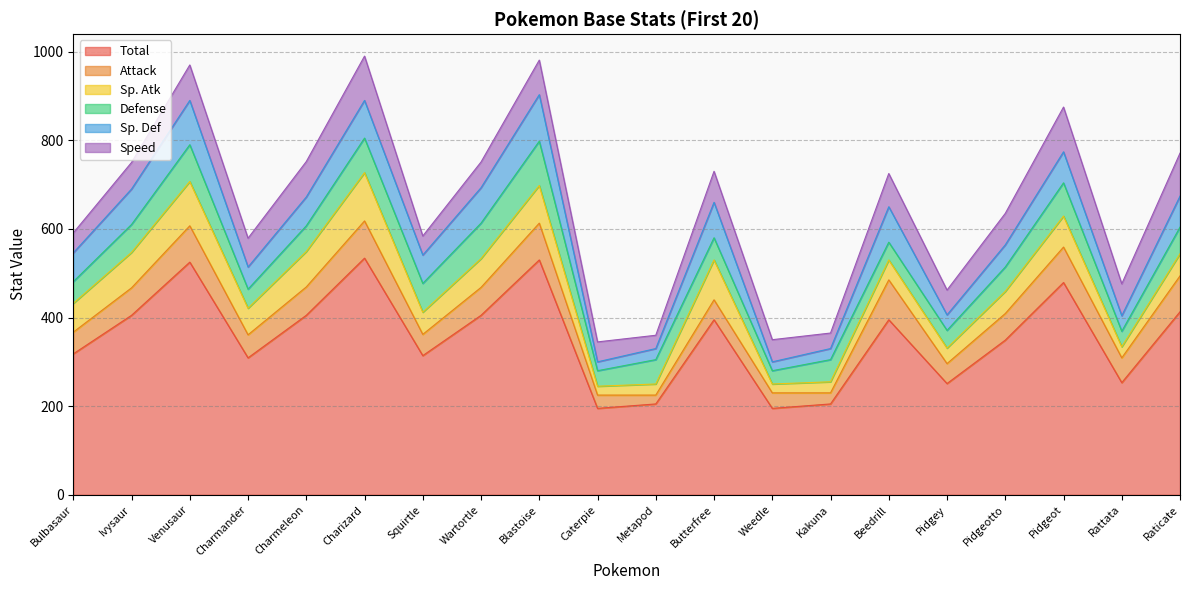

What is the difference between the Attack values at Venusaur and Bulbasaur?

33